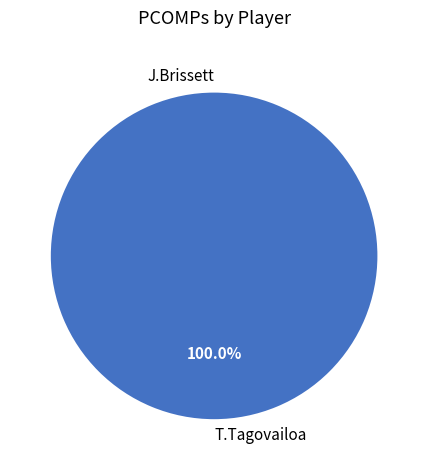

Which category has the smallest portion of the pie?

J.Brissett